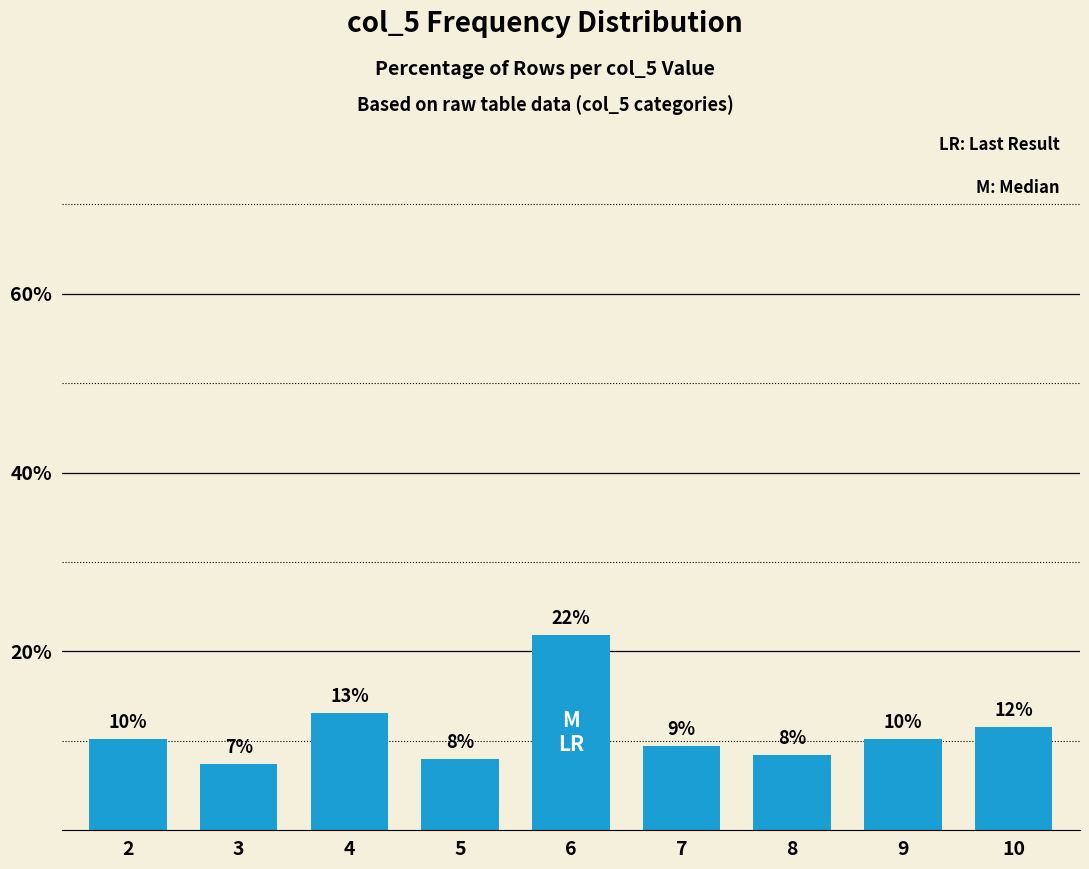

How many bars are there in total?

9